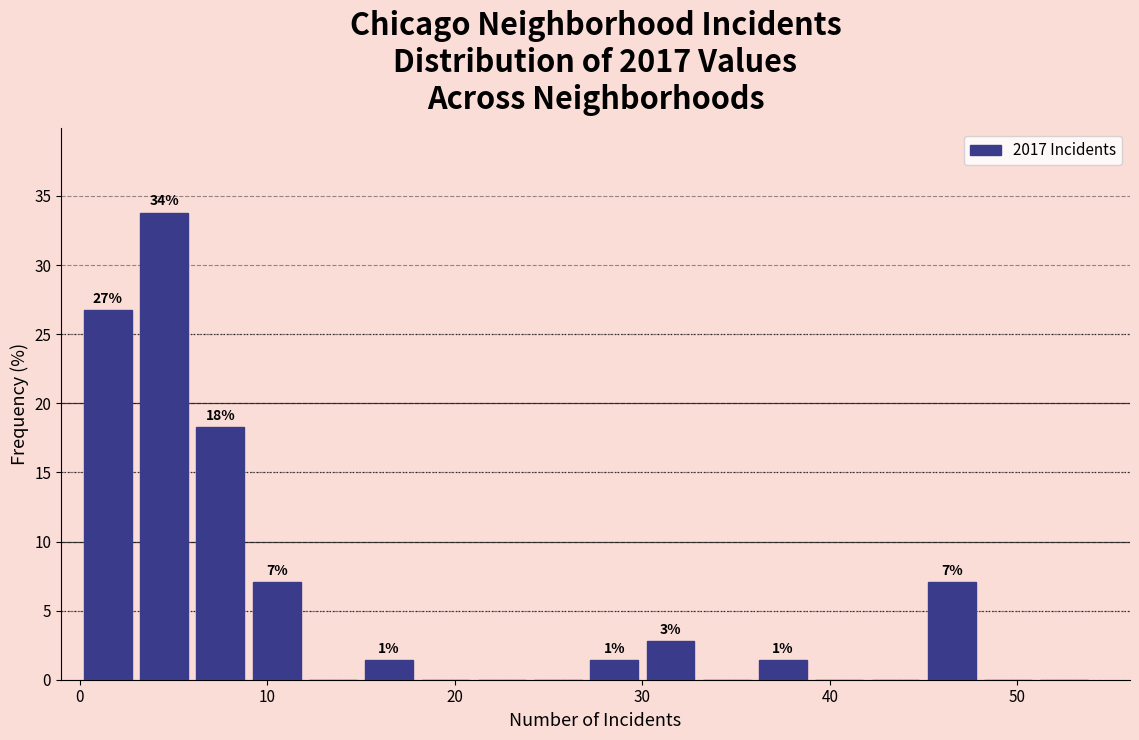

Around what value on the x-axis is the tallest bar? Give the approximate position of its centre, as read against the axis.

5